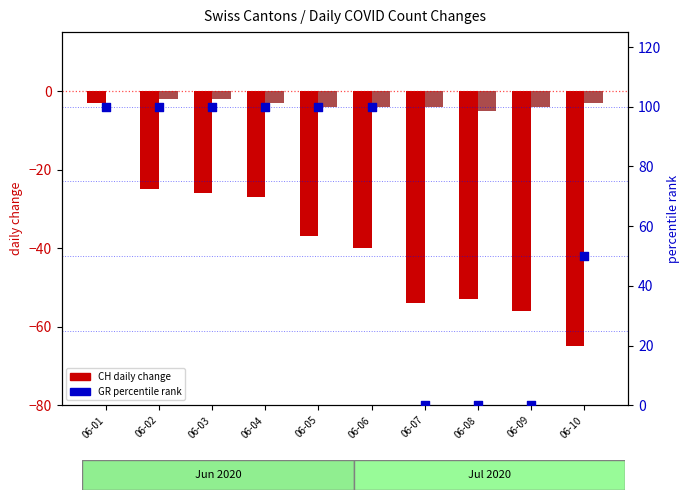

Is the value of GR percentile rank at 06-10 greater than the value of CH (total) at 06-06?

Yes